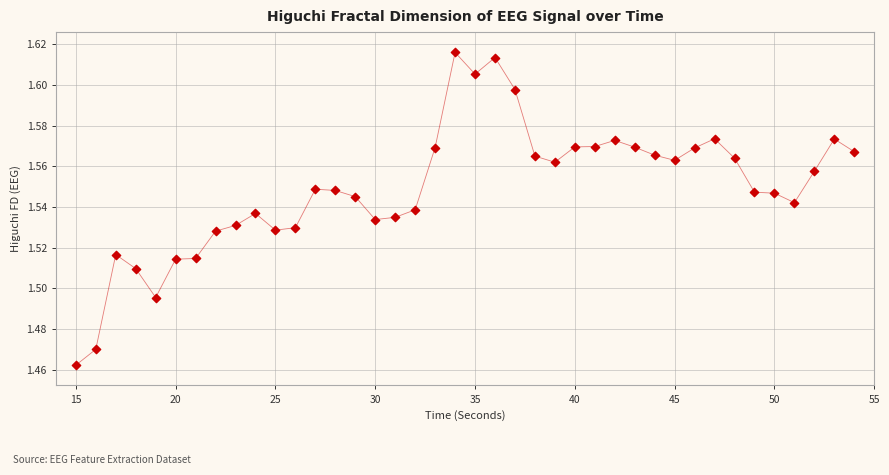

What is the range of X values (max minus min)?

39.0